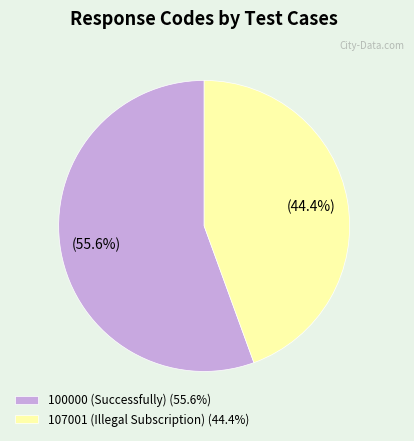

Which has a higher value, 100000 (Successfully) (55.6%) or 107001 (Illegal Subscription) (44.4%)?

100000 (Successfully) (55.6%)